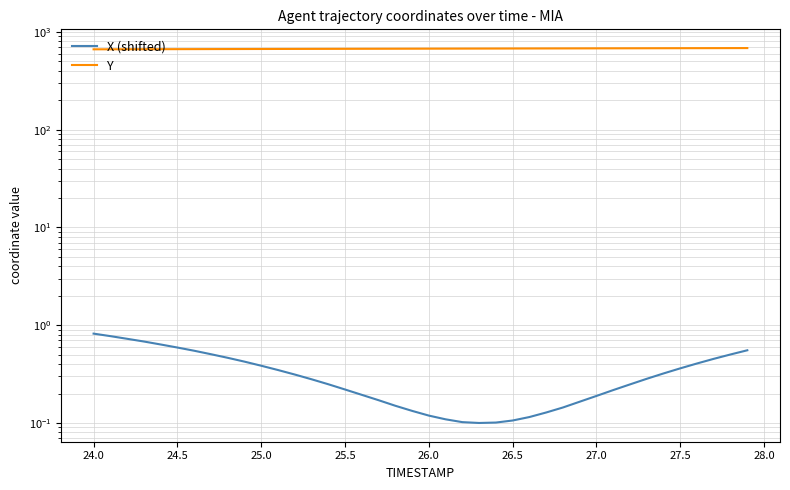

Is this an area chart (filled region under the line)?

No